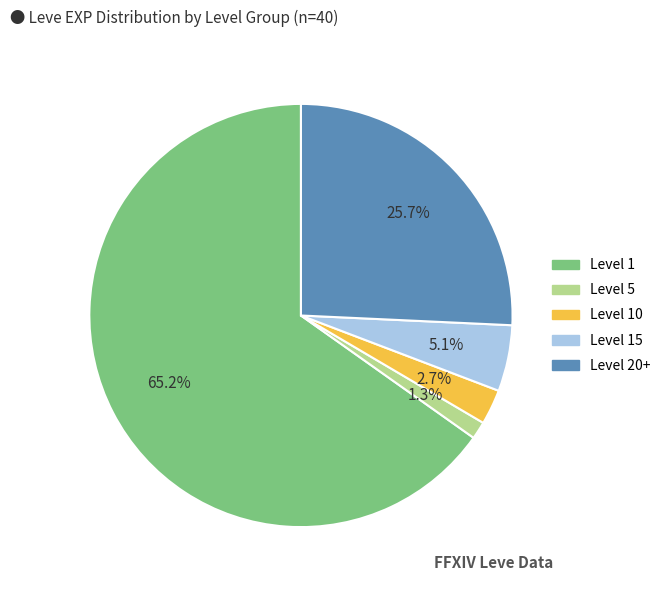

Is there any slice that represents more than half of the pie?

Yes